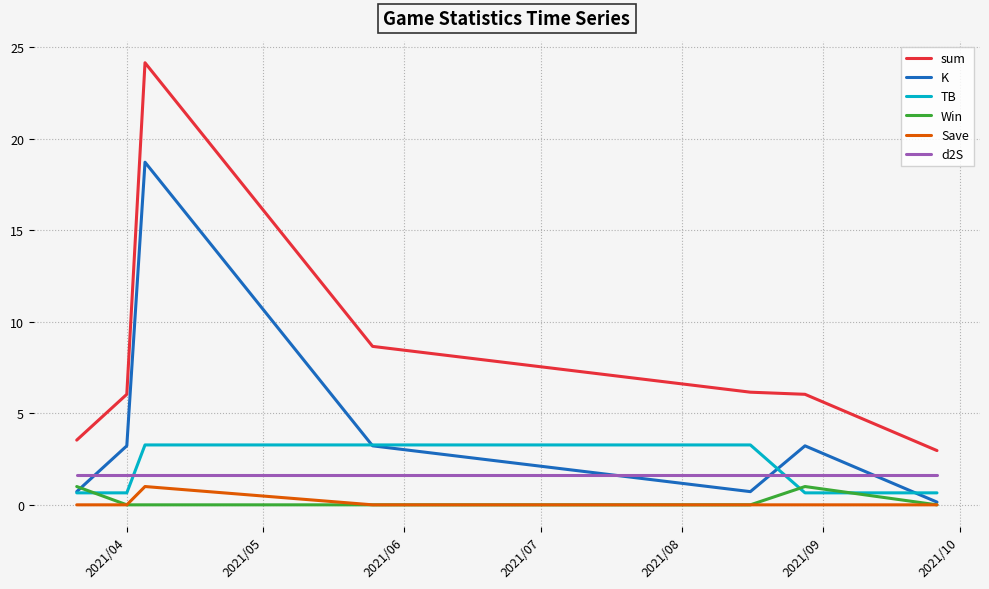

True or false: Save and TB intersect in this chart.

False